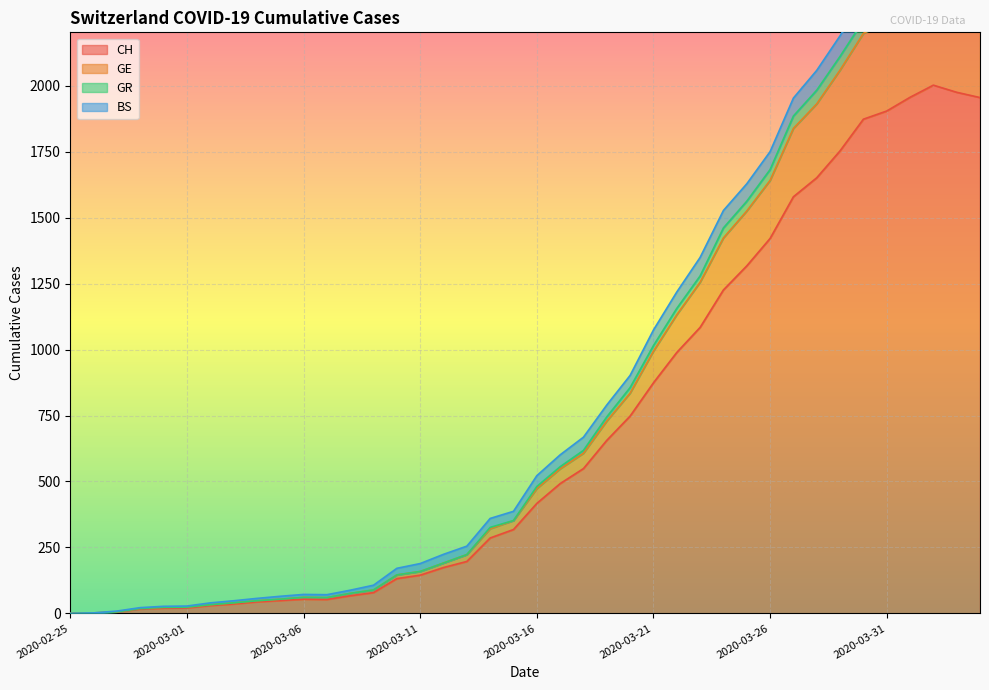

What value does the CH series have at 2020-03-17, to the nearest 100?

500